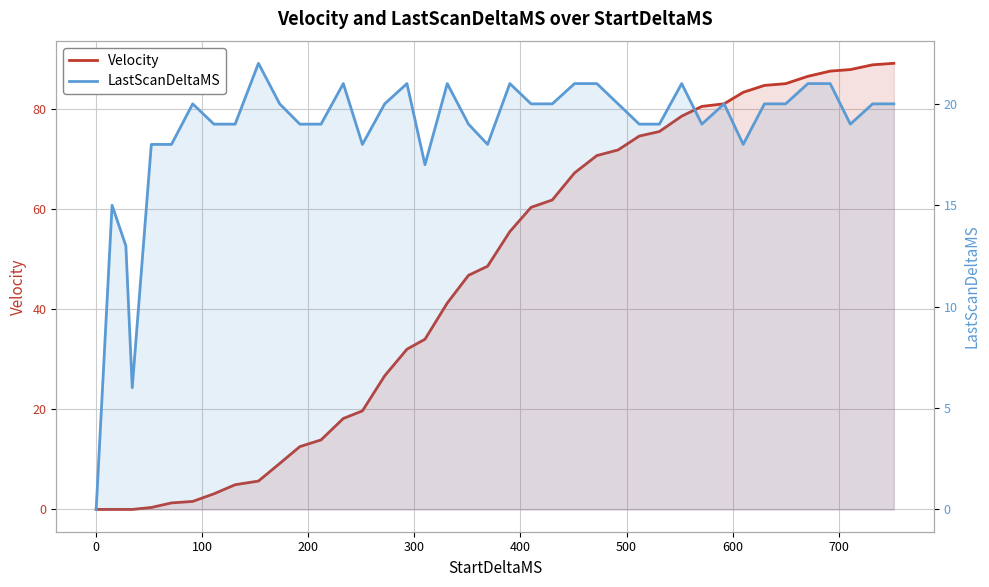

How many data points in LastScanDeltaMS are above 20?

10